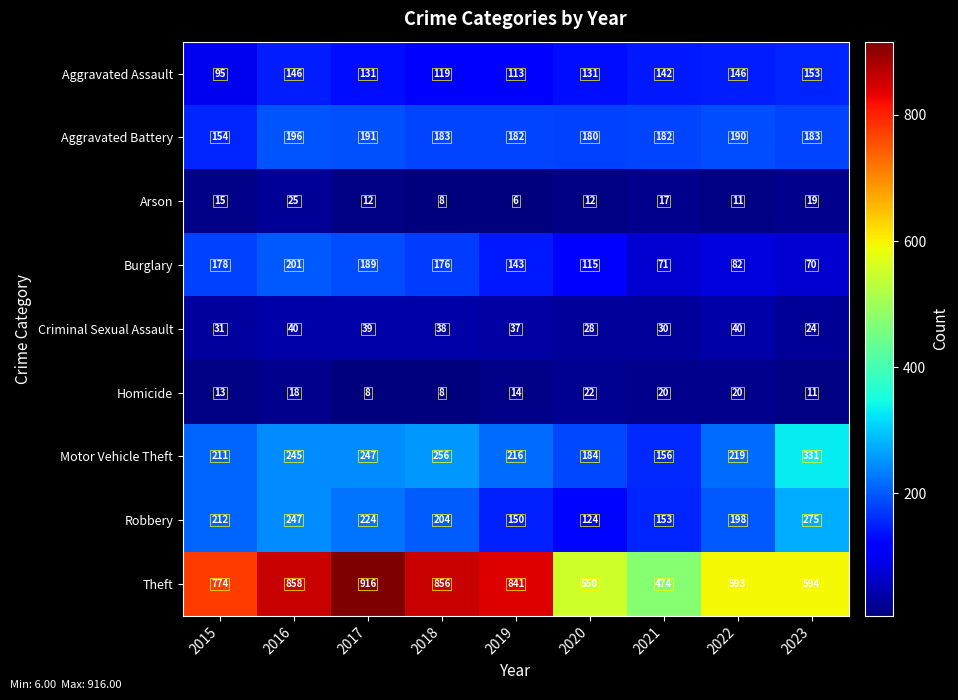

Which category has the highest value across all series?

2017